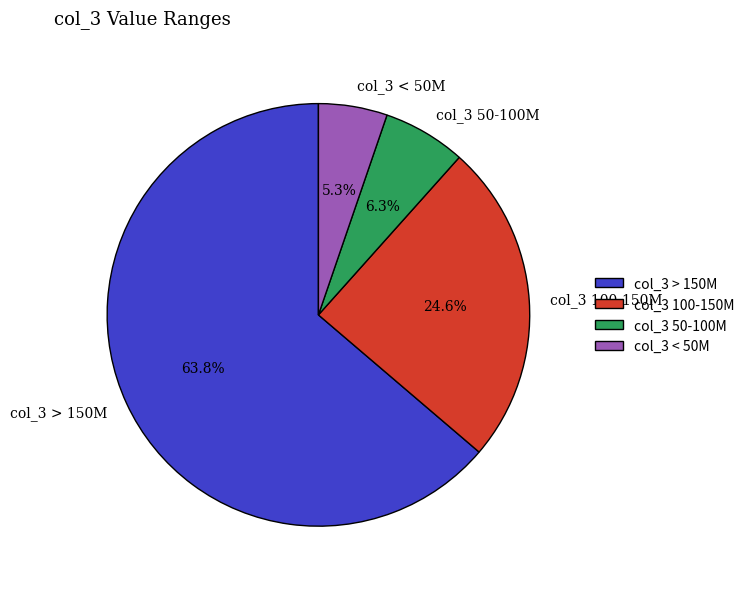

To the nearest percent, what is the average slice percentage?

25%